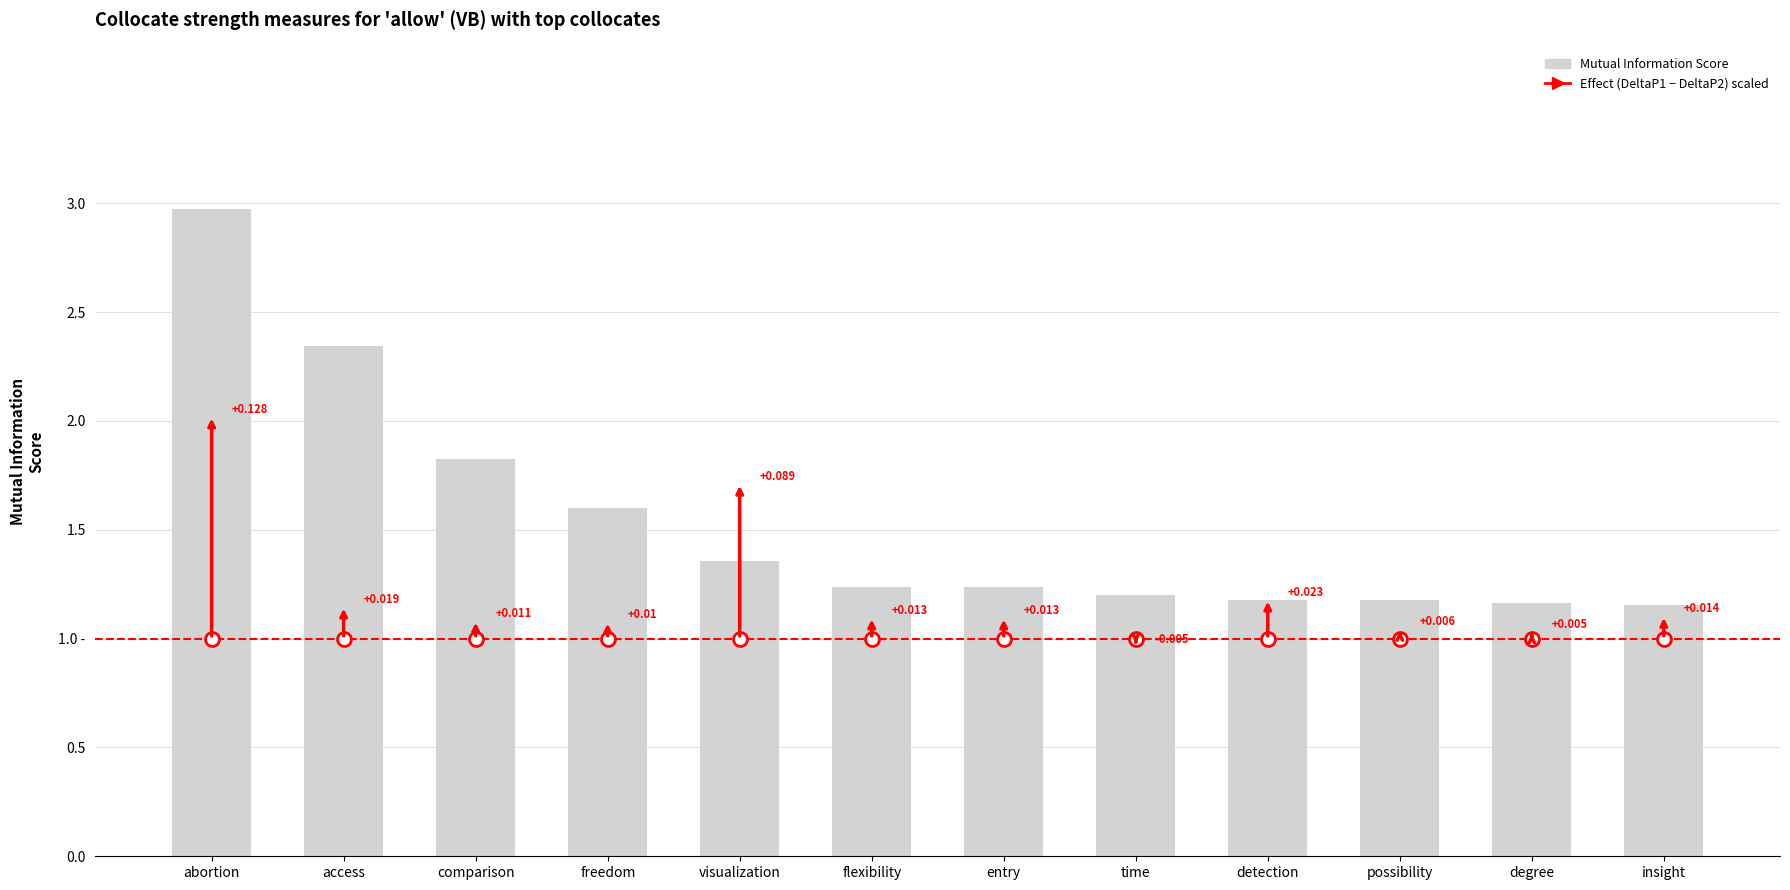

What position from the right is visualization?

8